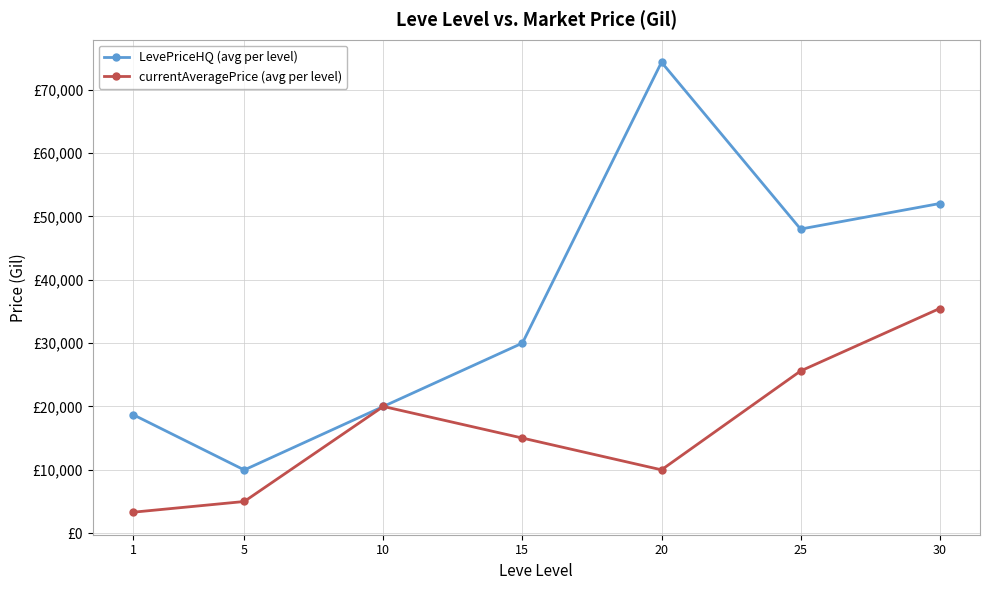

List the labels in order of LevePriceHQ (avg per level) value, smallest first.

5, 1, 10, 15, 25, 30, 20